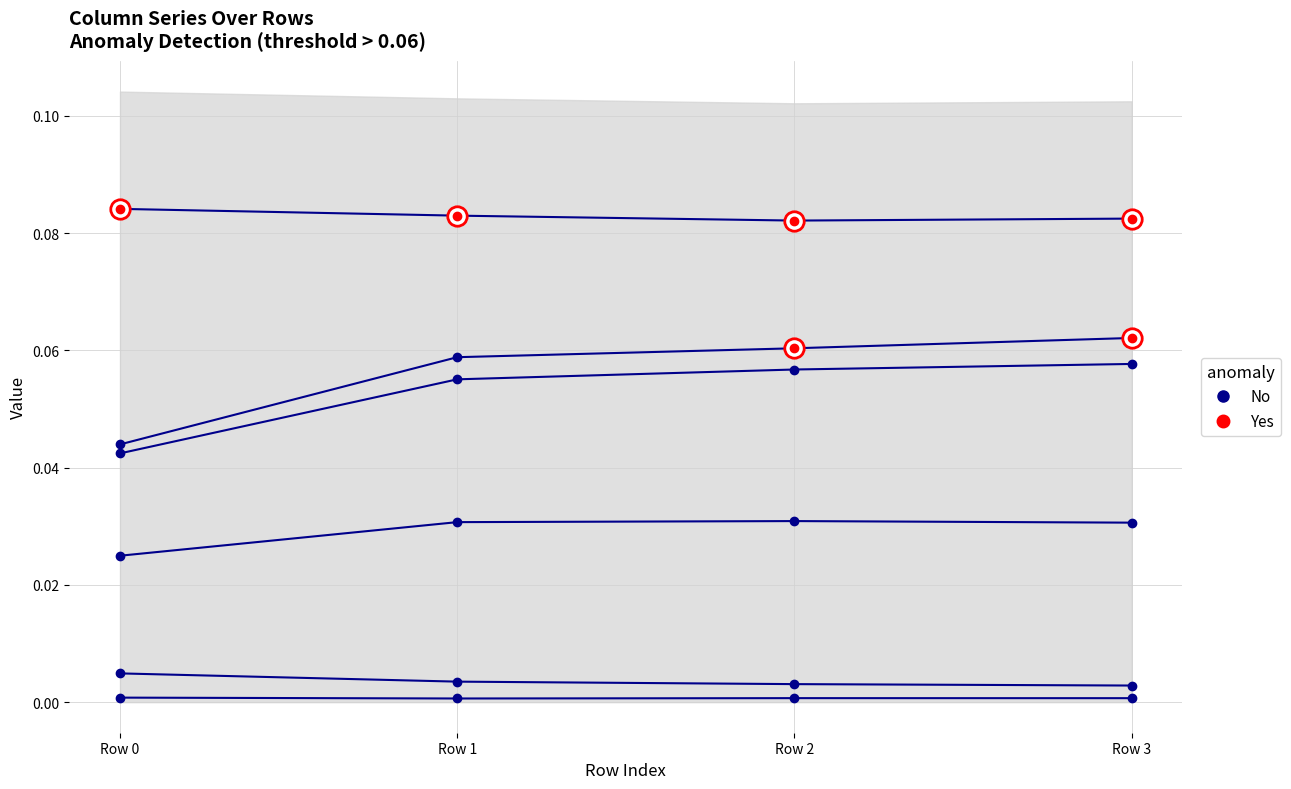

True or false: col_1 and col_0 cross at least once.

False